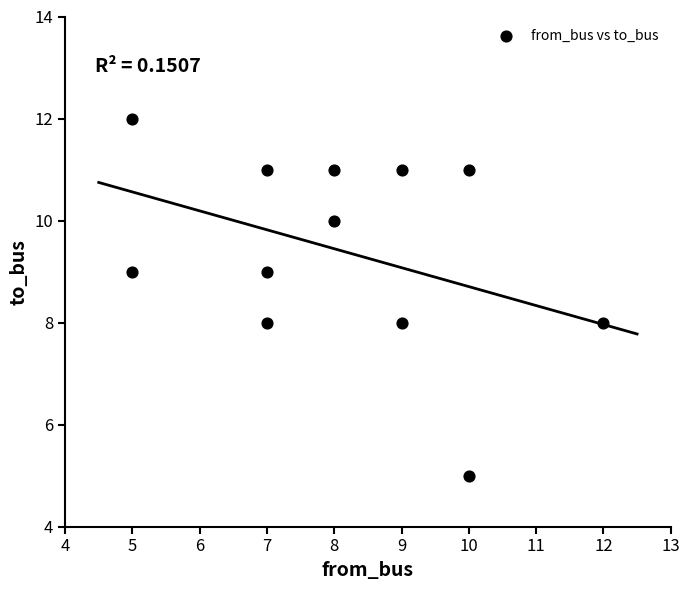

What is the average Y value?

9